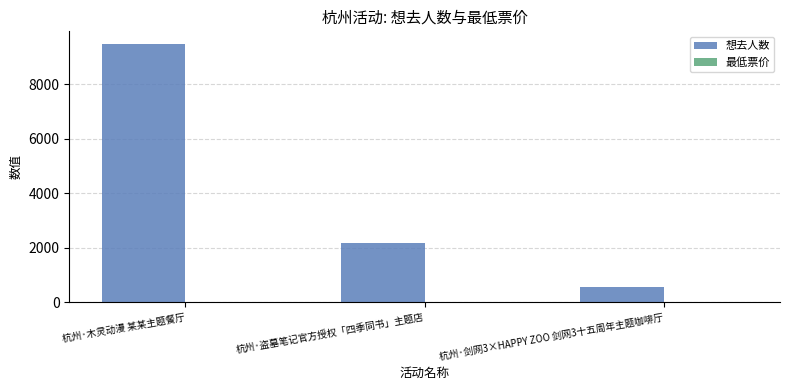

Which series has the widest spread of values?

想去人数